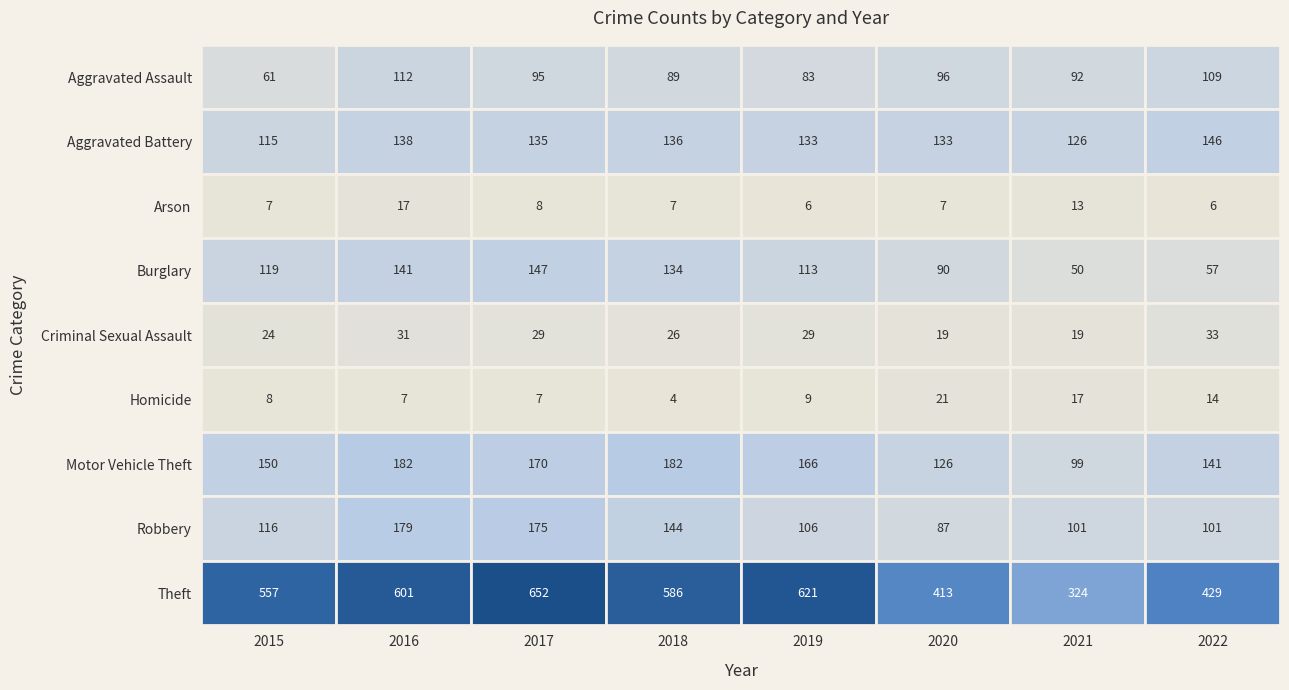

Where does the Burglary series first go above 119?

2016